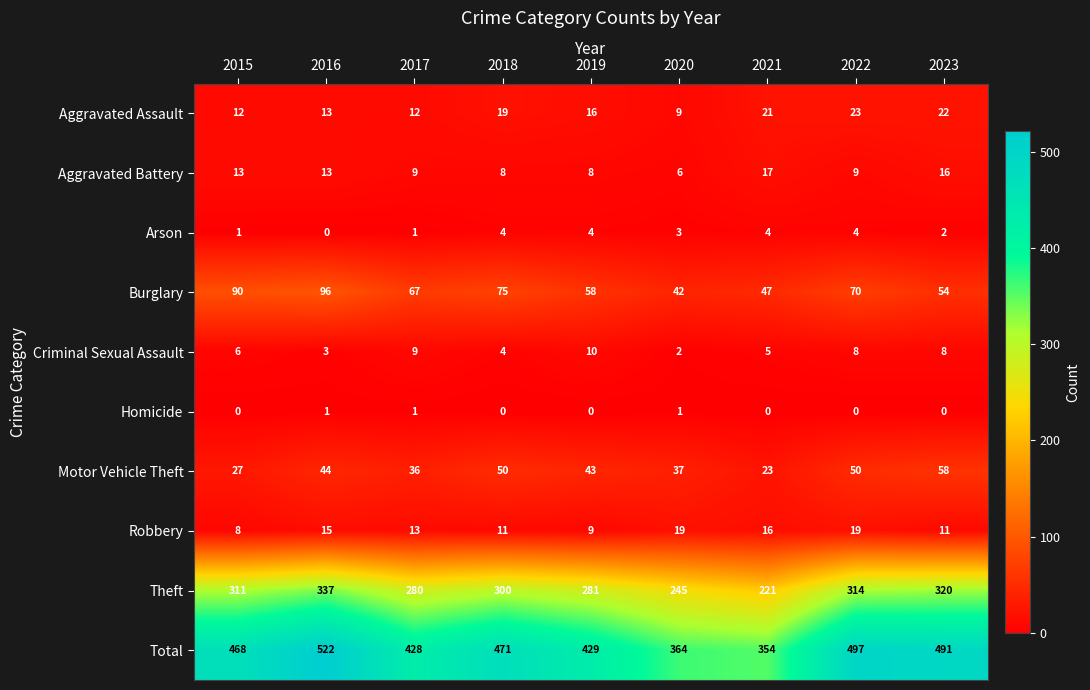

Which series has the largest range (max minus min)?

Total